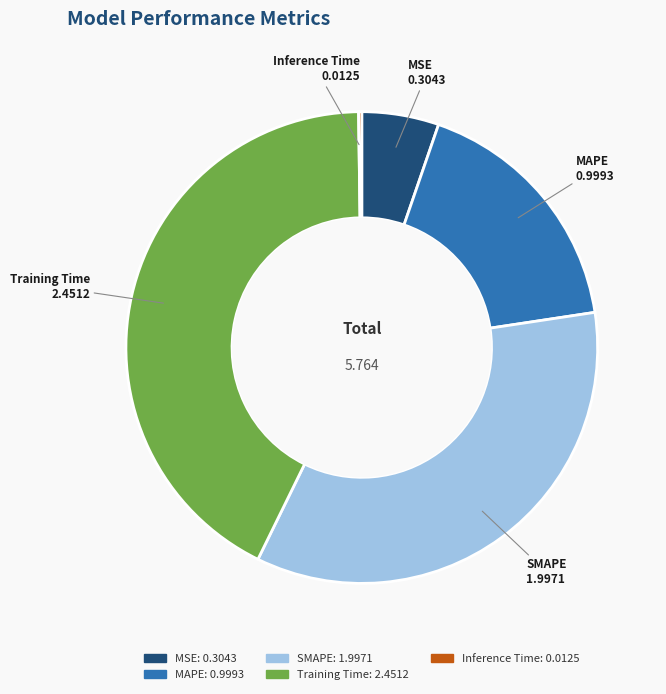

Which category has the biggest portion of the pie?

Training Time